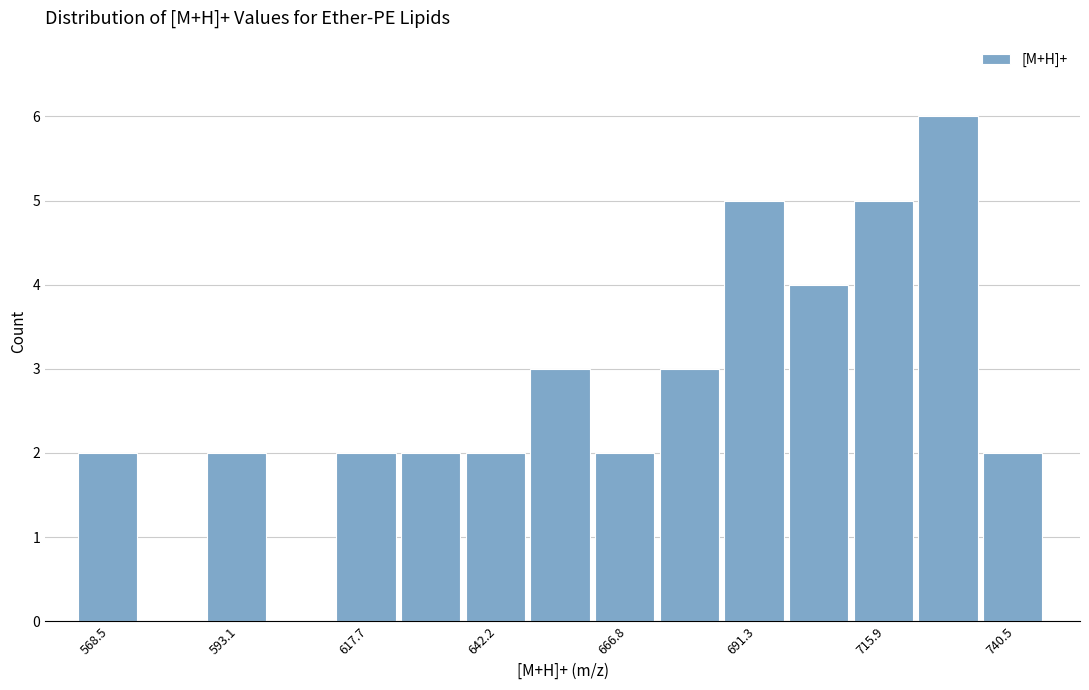

Around what value on the x-axis is the tallest bar? Give the approximate position of its centre, as read against the axis.

730